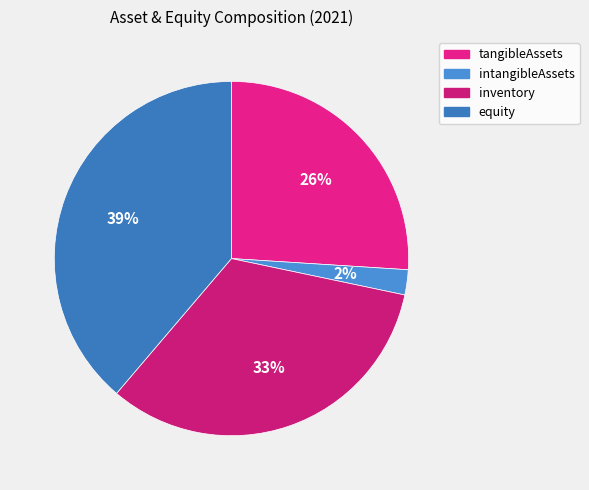

Which slice is the largest?

equity